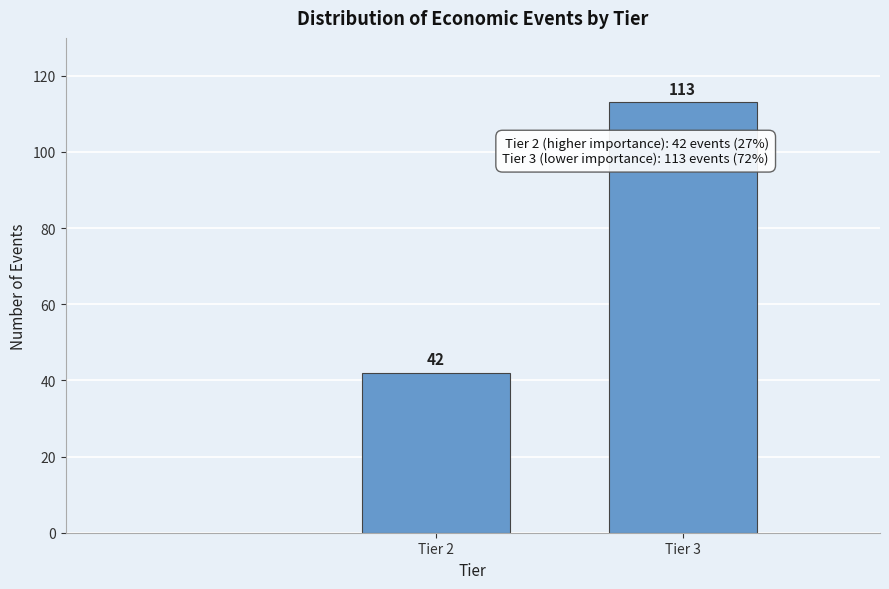

Reading left to right, what are all the values shown in this chart?

Tier 2=42	Tier 3=113